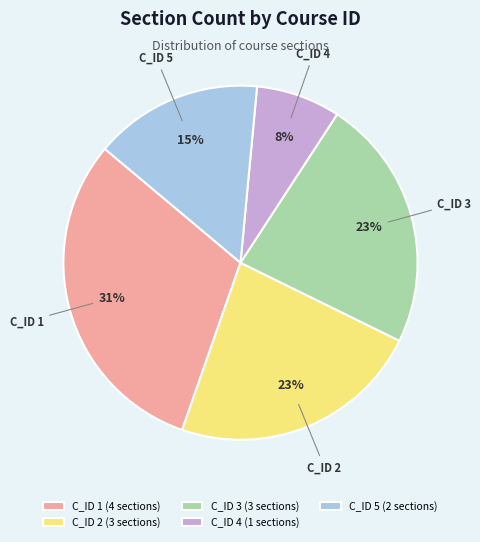

How many slices are in this pie chart?

5